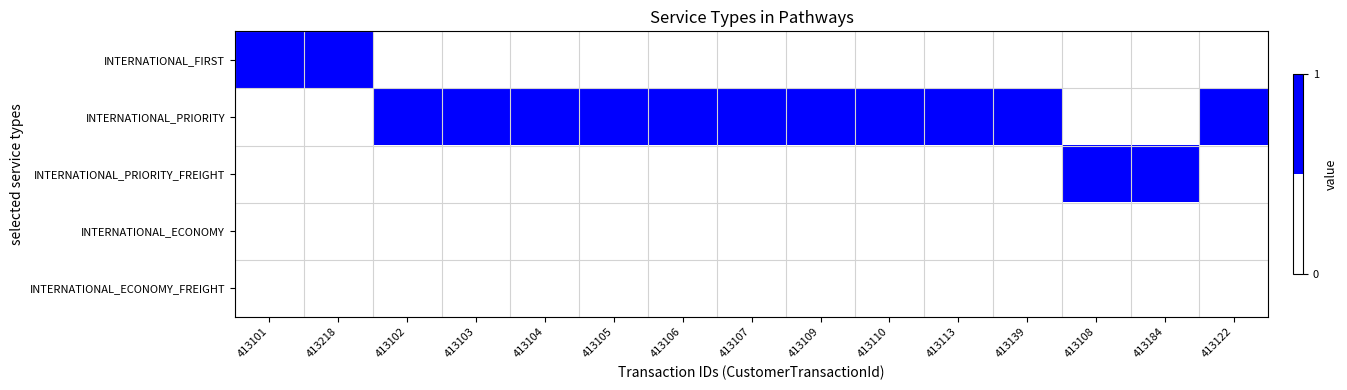

What is the greatest value displayed?

1